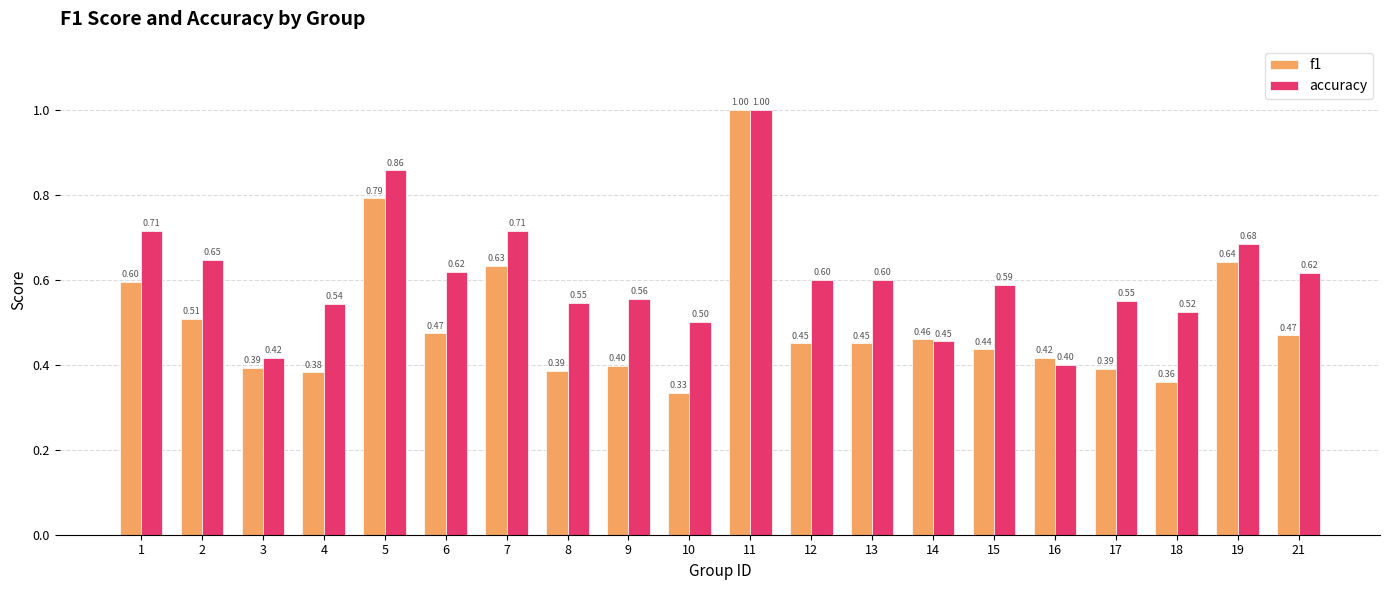

Which series has the largest total across all categories?

accuracy